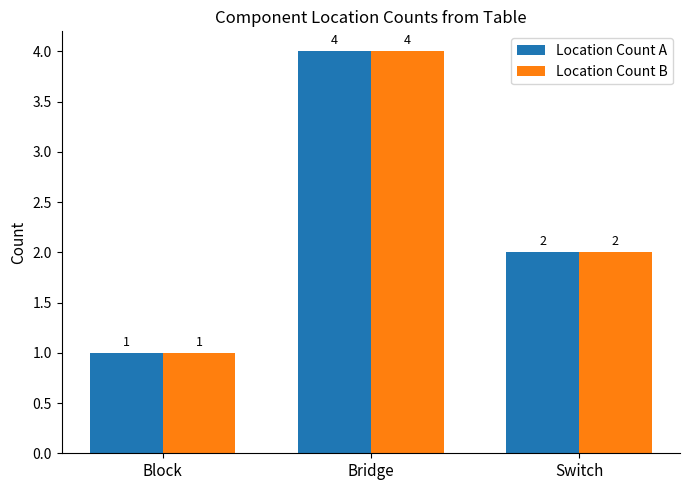

Reading right to left, list all the values displayed in this chart.

Location Count A: Switch=2	Bridge=4	Block=1
Location Count B: Switch=2	Bridge=4	Block=1